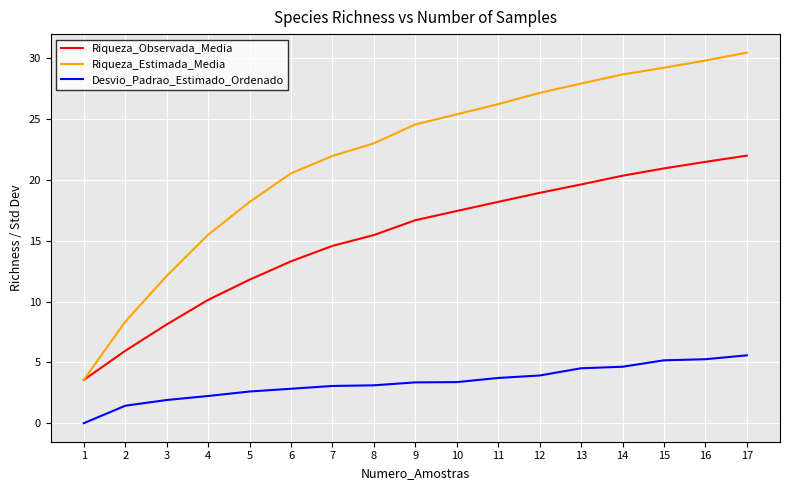

Which series has the largest total across all categories?

Riqueza_Estimada_Media